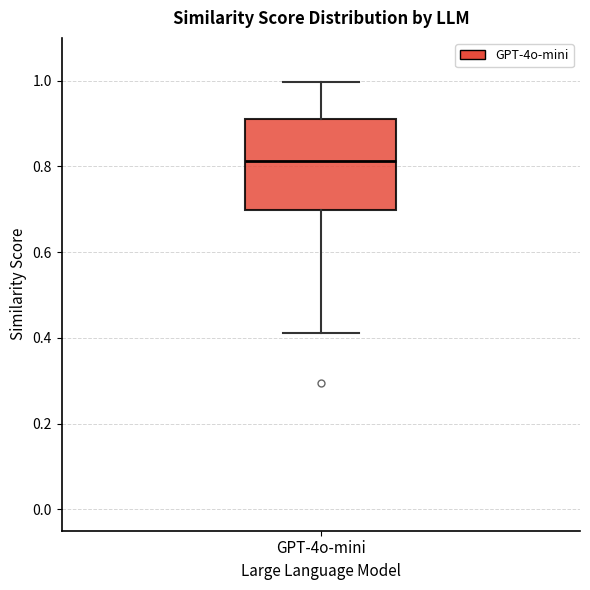

Read this box plot against the y-axis: the position of the median line, the range covered by the box, and the ends of both whiskers. The values are not printed on the chart, so give them approximately, as read against the axis.

median 0.82, box 0.70 to 0.92, whiskers 0.42 to 1.00